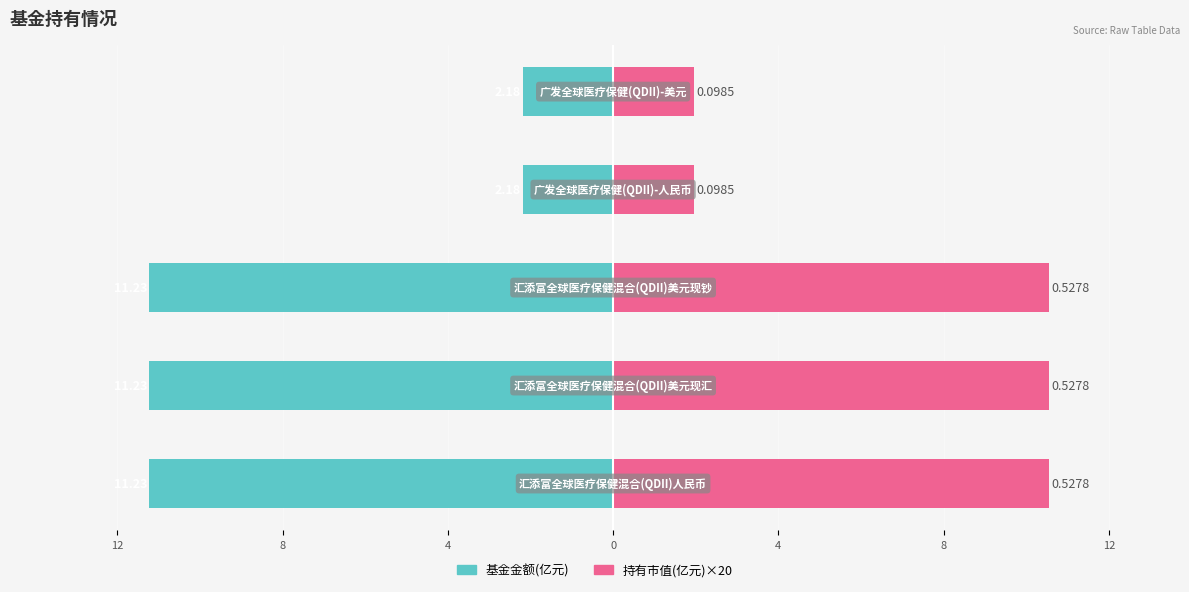

Is the value of 持有市值(亿元)×20 at 8 greater than the value of 基金金额(亿元) at 12?

Yes